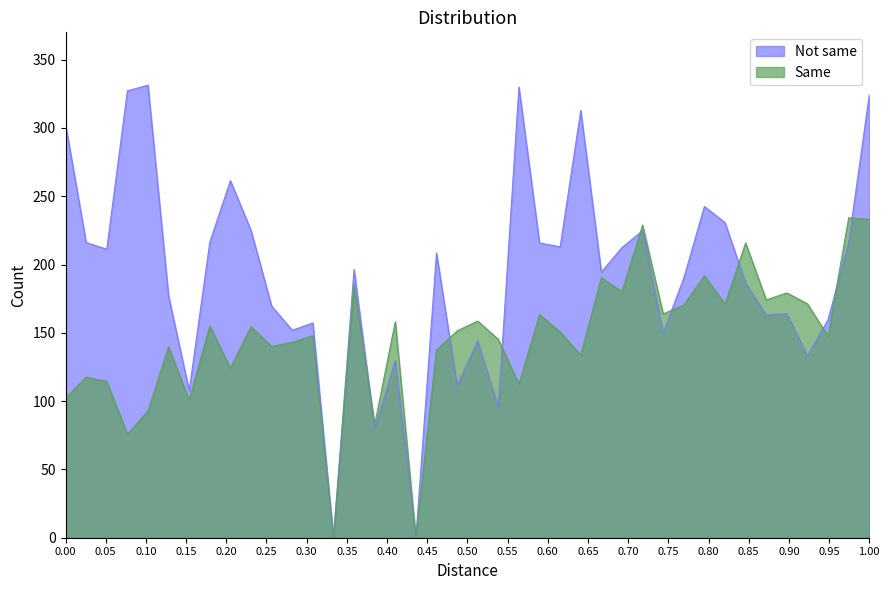

Is it true that Same equals 133.6 at 0.00?

False